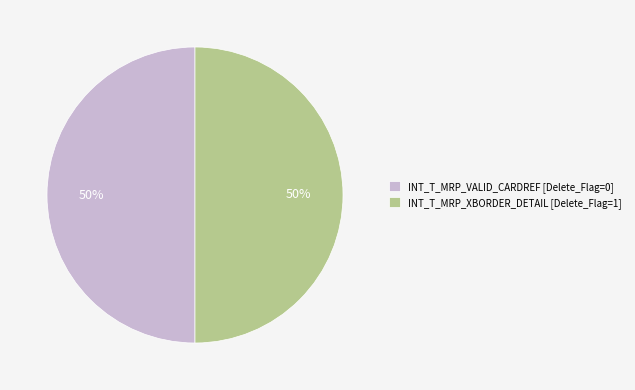

Is the sum of INT_T_MRP_VALID_CARDREF [Delete_Flag=0] and INT_T_MRP_XBORDER_DETAIL [Delete_Flag=1] greater than half?

Yes